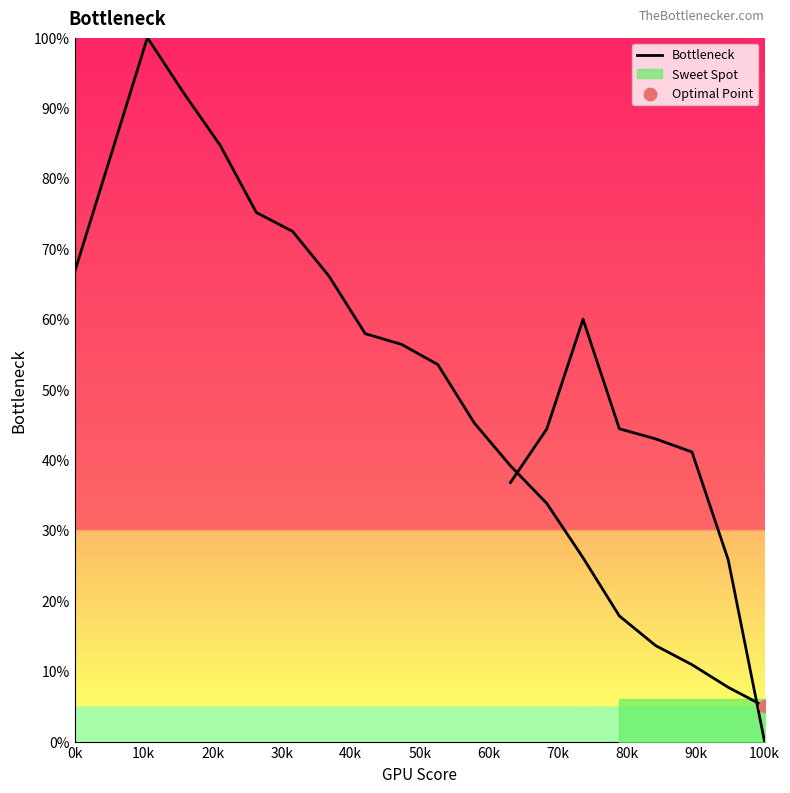

Between 90k and 70k, which is larger?

70k